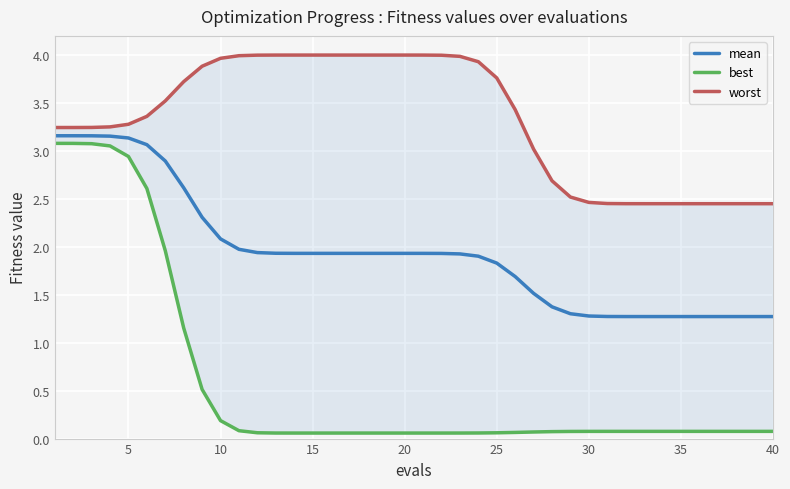

What is the lowest value of the mean series?

1.3